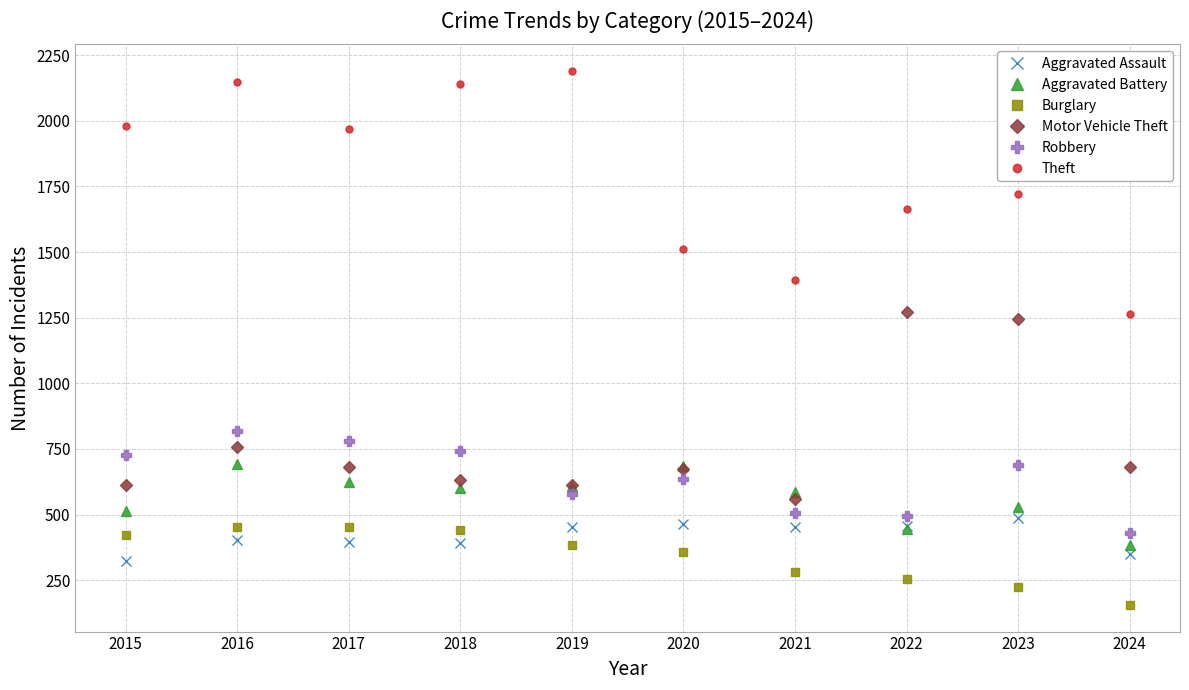

How many lines are shown in the chart?

6